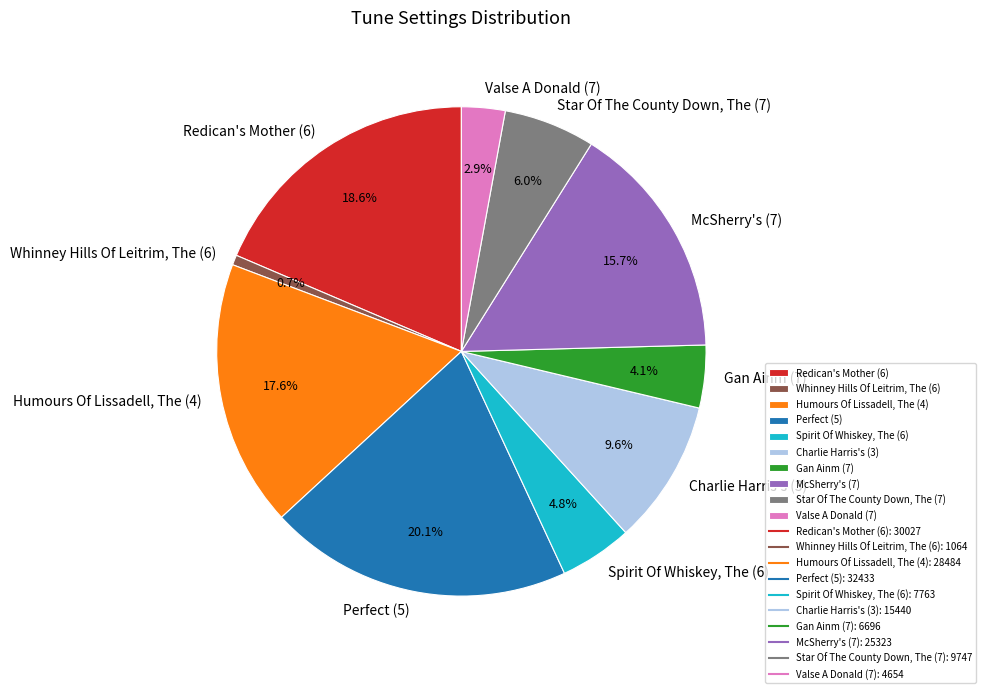

The Spirit Of Whiskey, The (6) slice represents 5% of the pie. True or false?

True